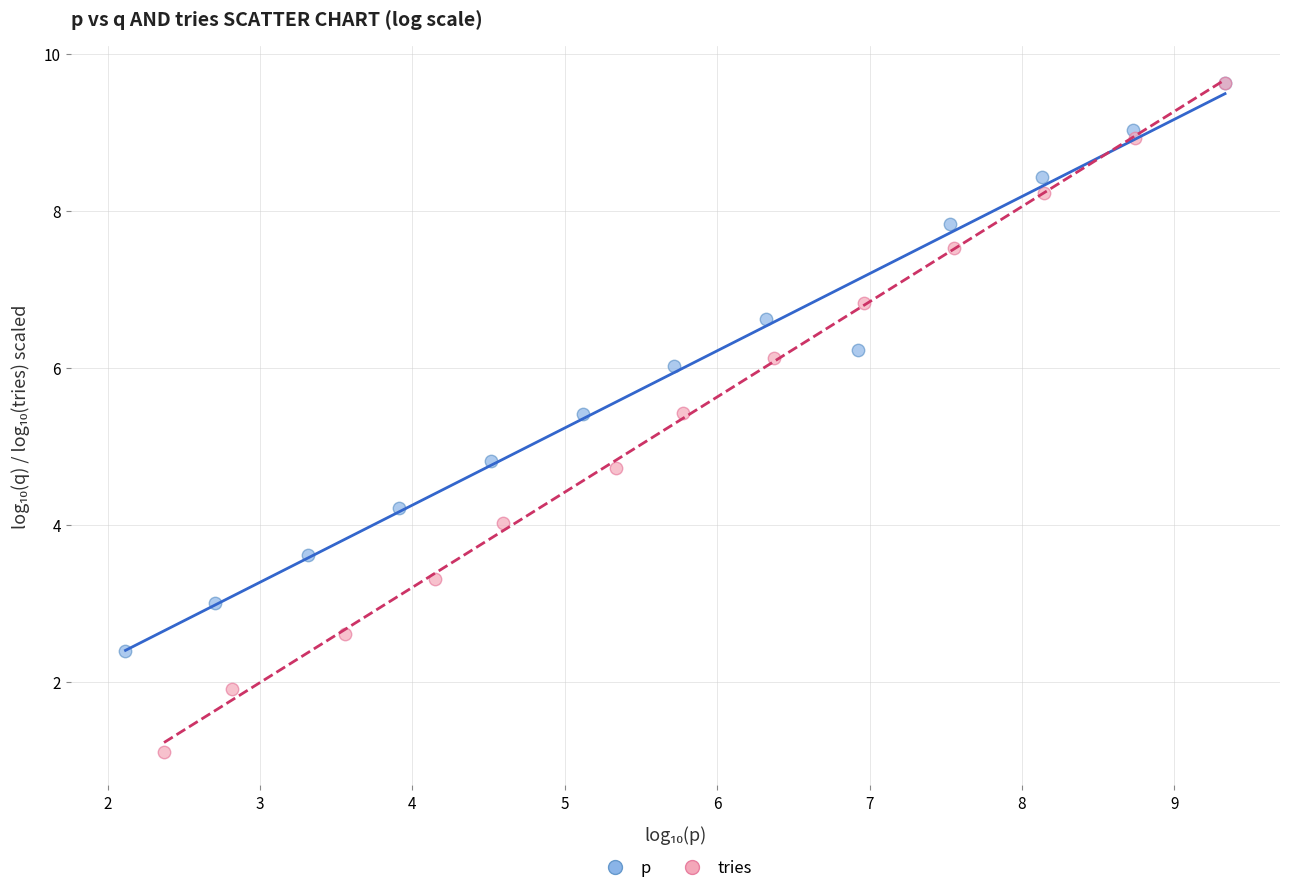

Which series has the largest Y range (max minus min)?

tries